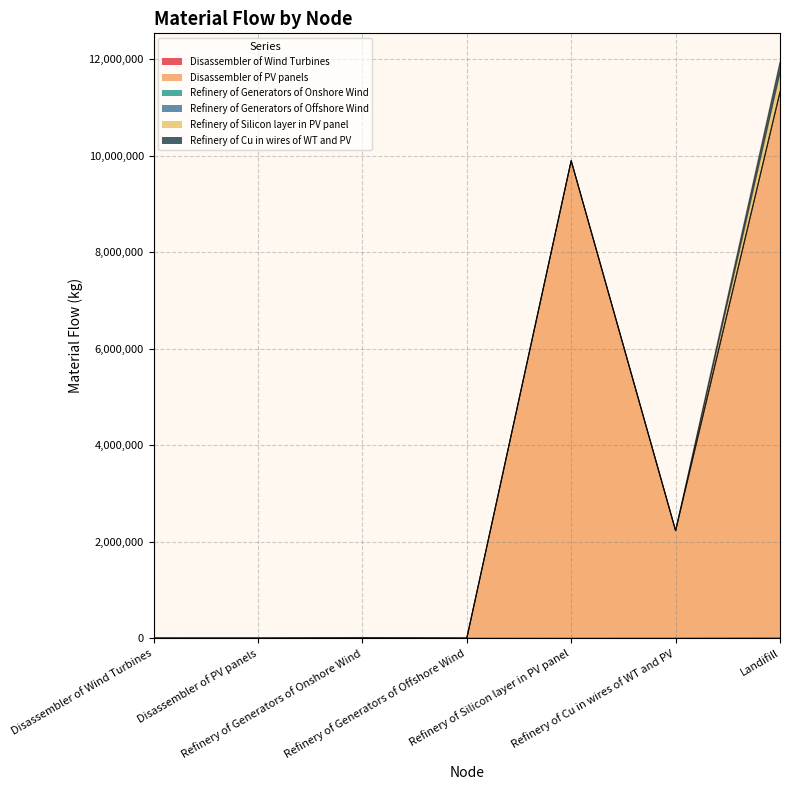

Between which two adjacent categories do Disassembler of PV panels and Disassembler of Wind Turbines first intersect?

Refinery of Generators of Offshore Wind and Refinery of Silicon layer in PV panel